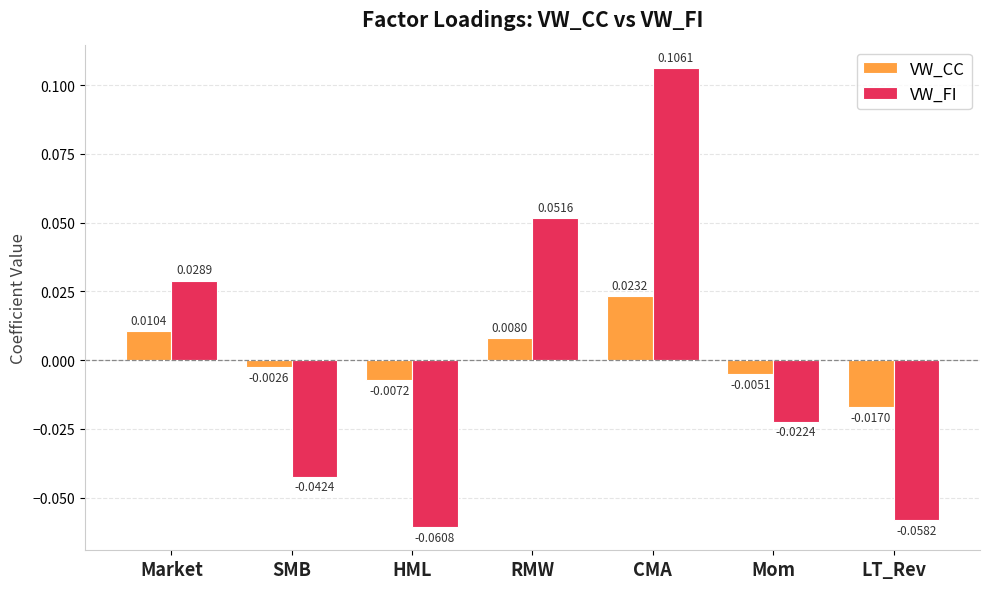

Which series changed the most between Market and RMW?

VW_FI